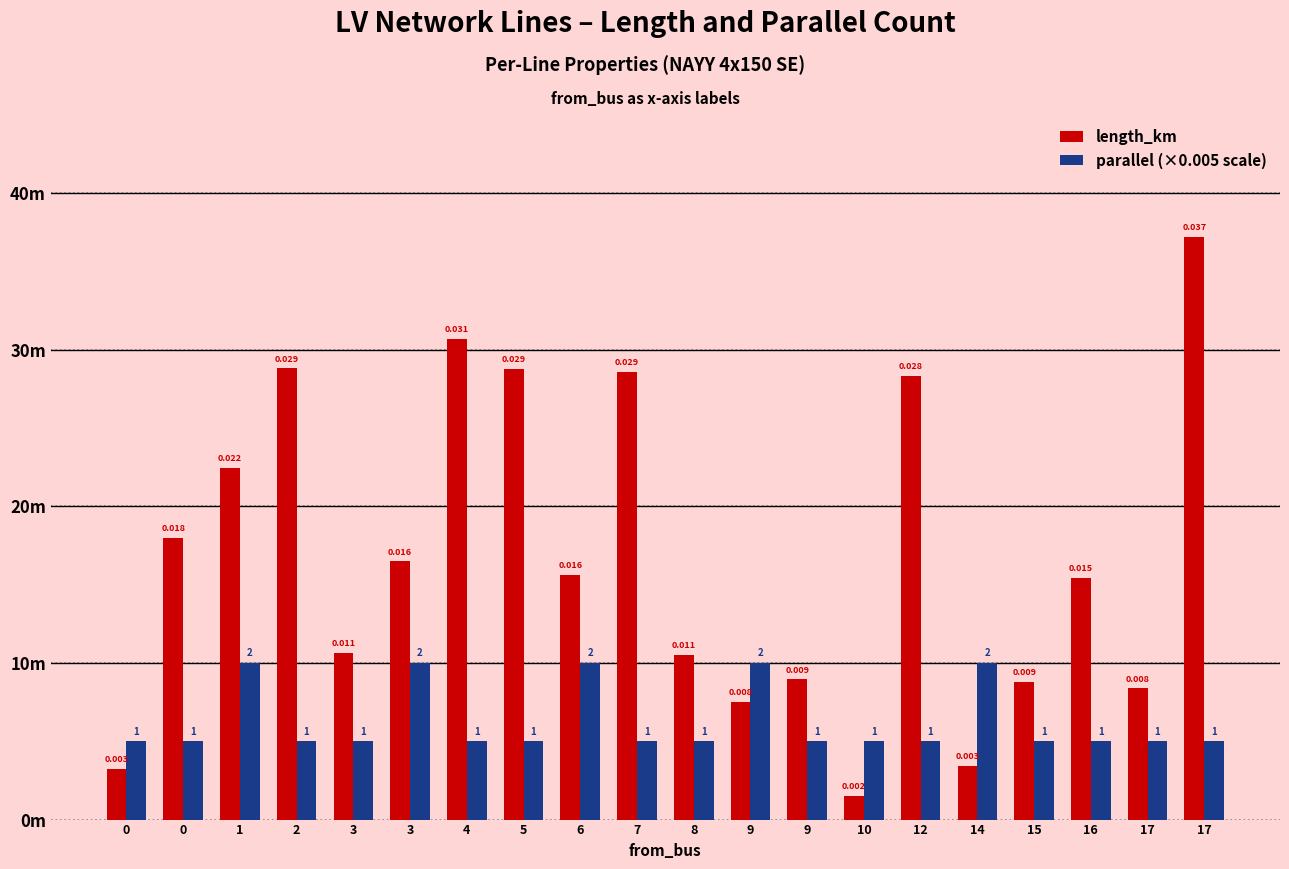

Is it true that length_km equals 0.0 at 2?

False